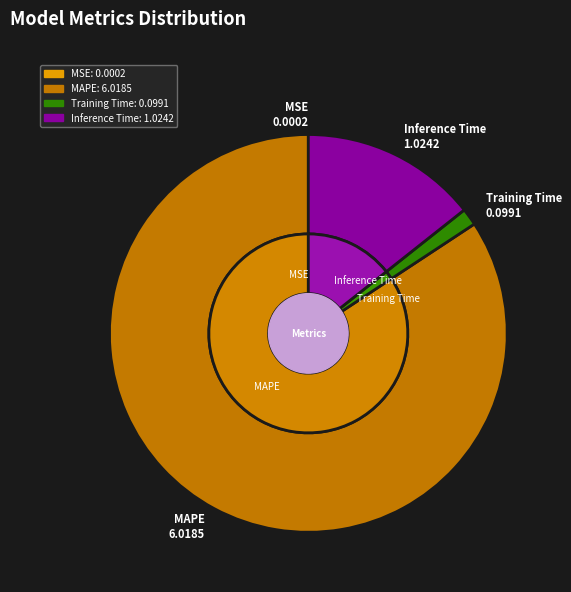

How many segments does this pie chart have?

4